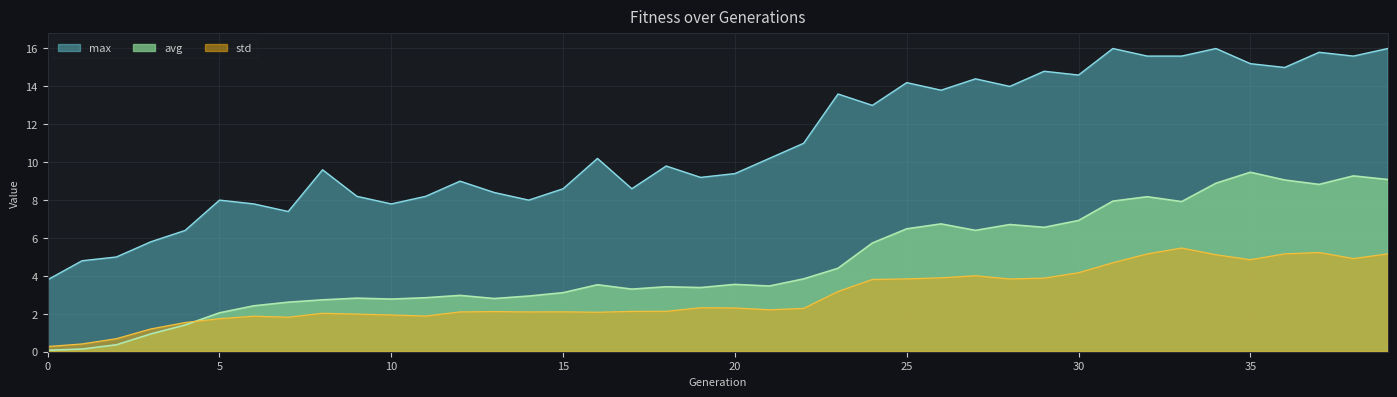

Rank the series by their maximum value, from lowest to highest.

std, avg, max